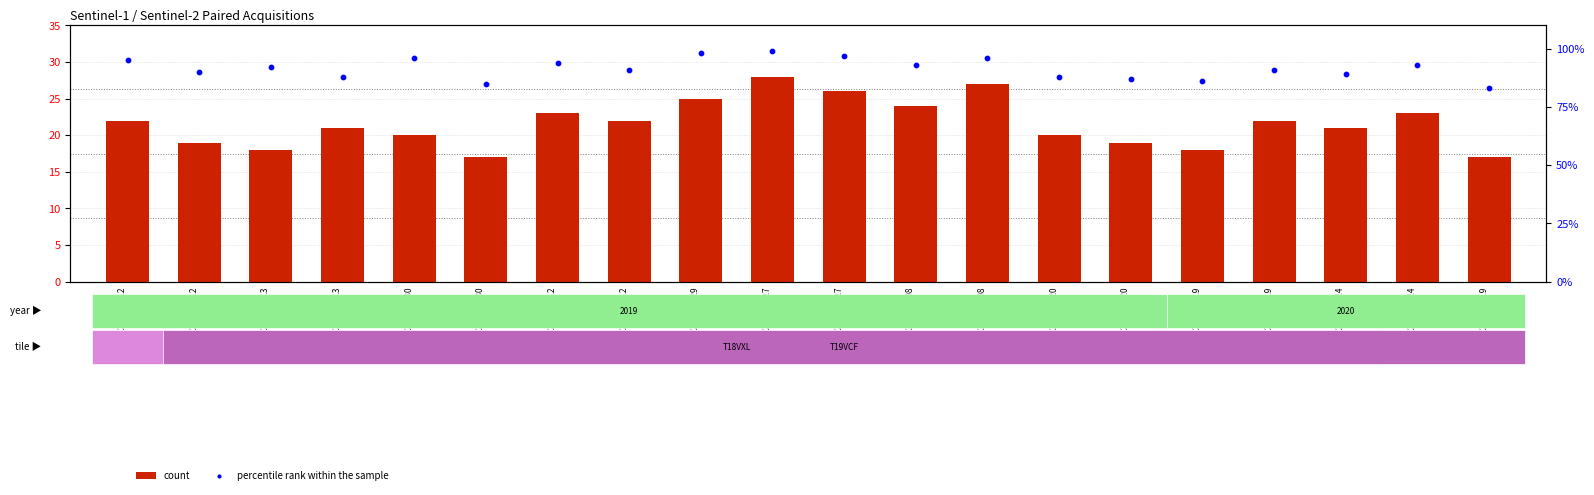

What is the total value across all series at 2020-01-19
T19VCF?

113